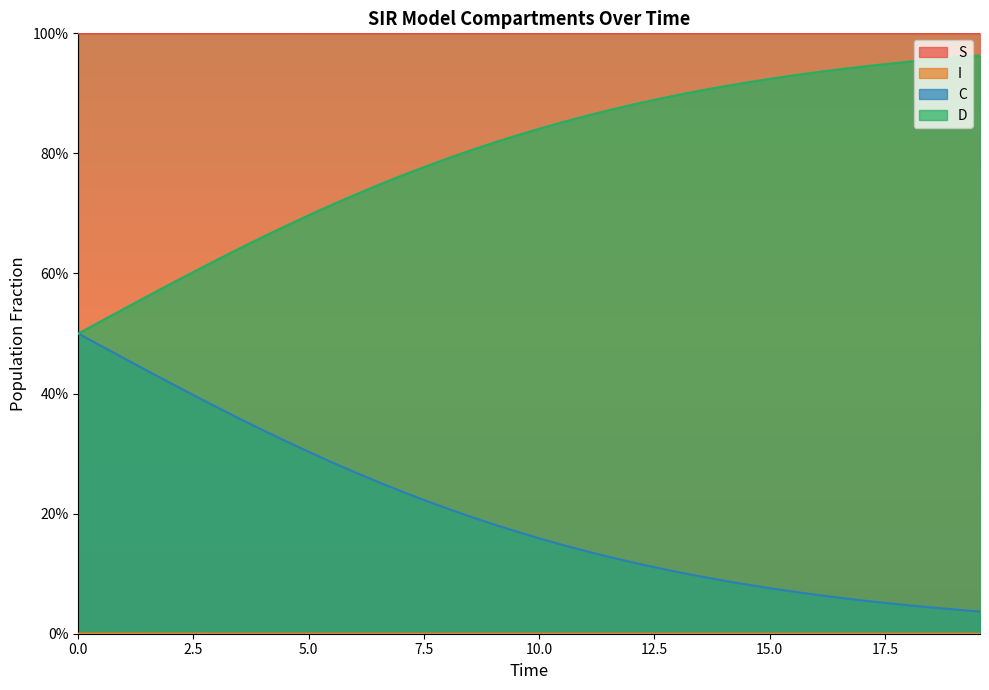

Reading left to right, extract all data points from this chart.

S: 1.0	1.0	1.0	1.0	1.0	1.0	1.0	1.0	1.0	1.0	1.0	1.0	1.0	1.0	1.0	1.0	1.0	1.0	1.0	1.0	1.0	1.0	1.0	1.0	1.0	1.0	1.0	1.0	1.0	1.0	1.0	1.0	1.0	1.0	1.0	1.0	1.0	1.0	1.0	1.0
I: 0.0	0.0	0.0	0.0	0.0	0.0	0.0	0.0	0.0	0.0	0.0	0.0	0.0	0.0	0.0	0.0	0.0	0.0	0.0	0.0	0.0	0.0	0.0	0.0	0.0	0.0	0.0	0.0	0.0	0.0	0.0	0.0	0.0	0.0	0.0	0.0	0.0	0.0	0.0	0.0
C: 0.5	0.5	0.5	0.4	0.4	0.4	0.4	0.4	0.3	0.3	0.3	0.3	0.3	0.3	0.2	0.2	0.2	0.2	0.2	0.2	0.2	0.1	0.1	0.1	0.1	0.1	0.1	0.1	0.1	0.1	0.1	0.1	0.1	0.1	0.1	0.1	0.0	0.0	0.0	0.0
D: 0.5	0.5	0.5	0.6	0.6	0.6	0.6	0.6	0.7	0.7	0.7	0.7	0.7	0.7	0.8	0.8	0.8	0.8	0.8	0.8	0.8	0.9	0.9	0.9	0.9	0.9	0.9	0.9	0.9	0.9	0.9	0.9	0.9	0.9	0.9	0.9	1.0	1.0	1.0	1.0